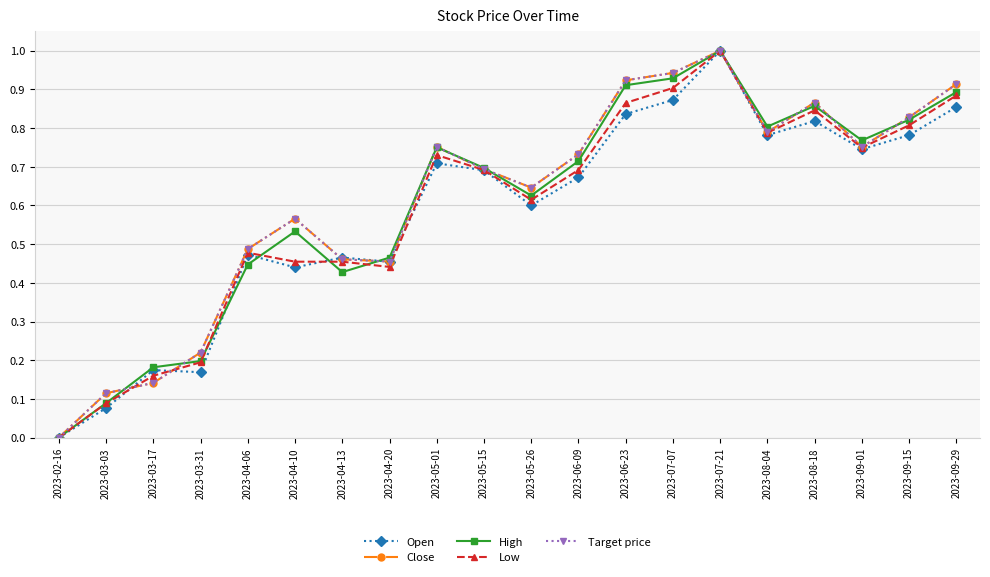

Is this an area chart (filled region under the line)?

No